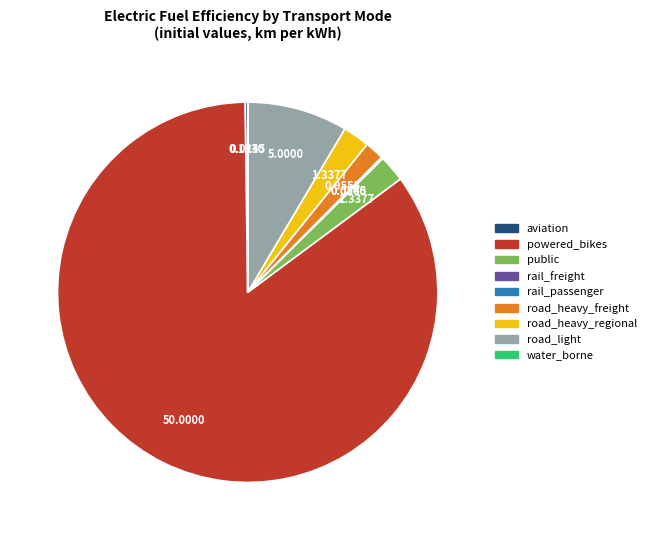

Which category has the biggest portion of the pie?

powered_bikes